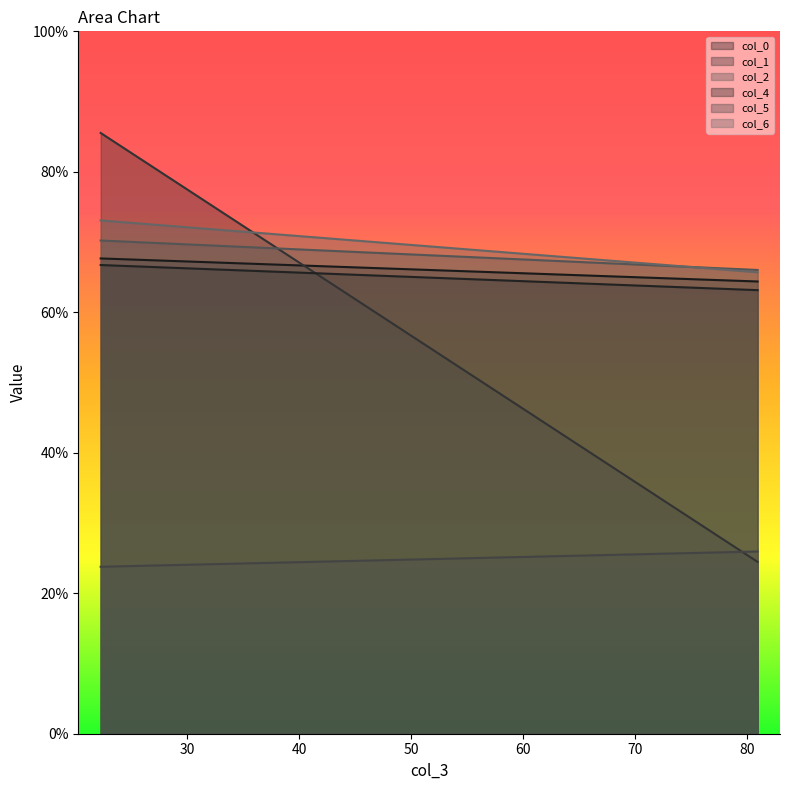

Does the chart display data point markers on the line(s)?

No